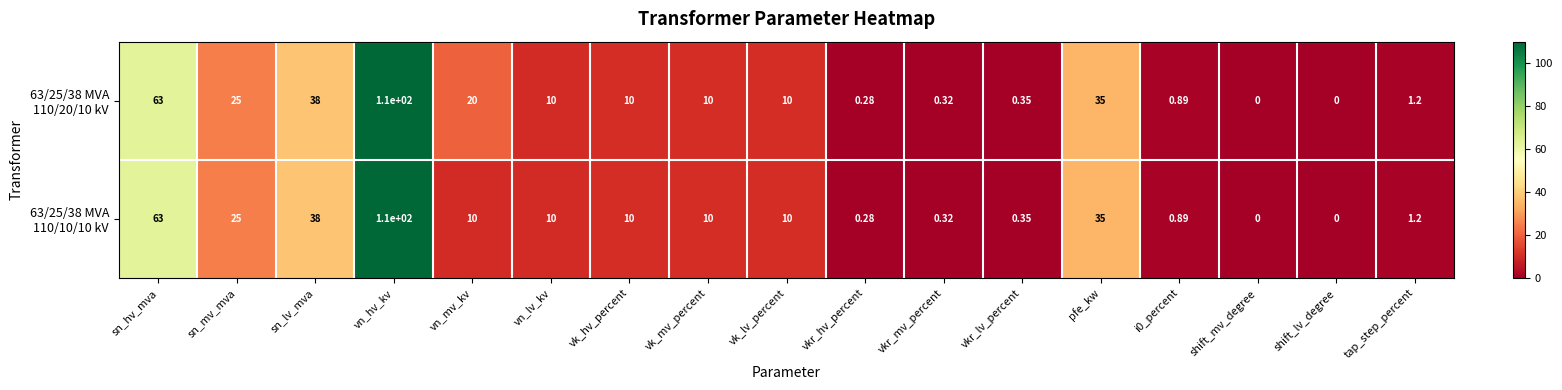

Count the number of data series in this chart.

2